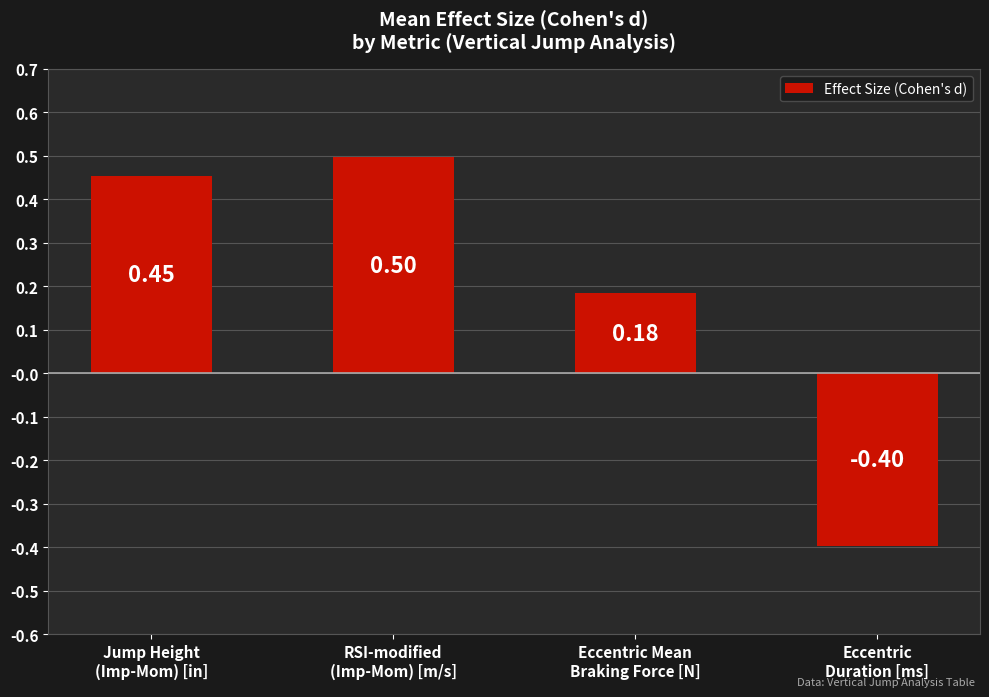

True or false: the data shows -0.4 at Eccentric
Duration [ms].

True